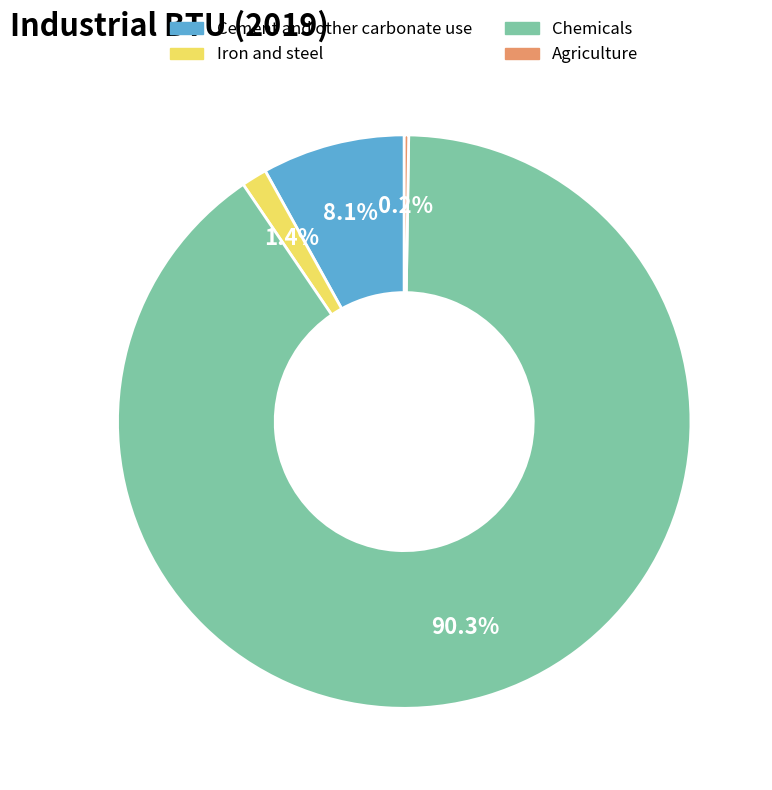

Combined, do Cement and other carbonate use and Iron and steel account for over 50%?

No